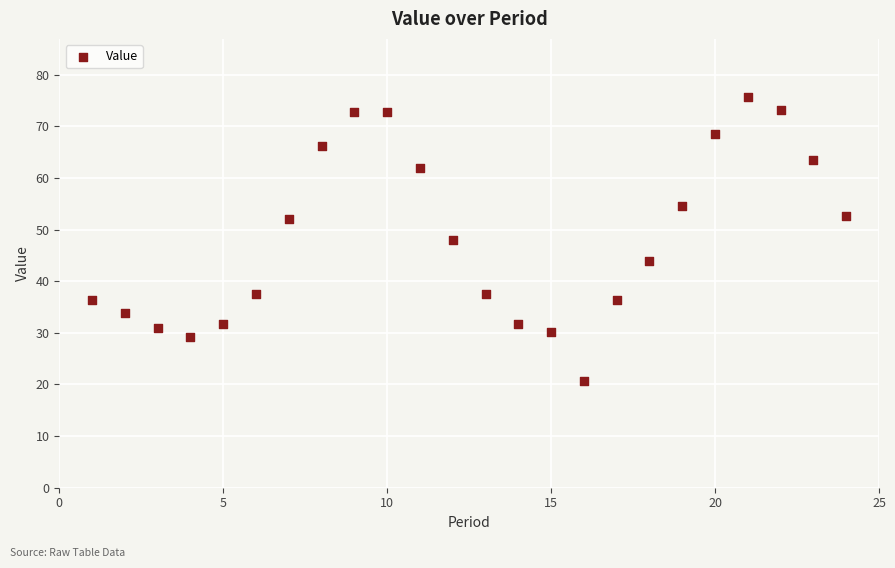

What is the range of Y values (max minus min)?

54.9